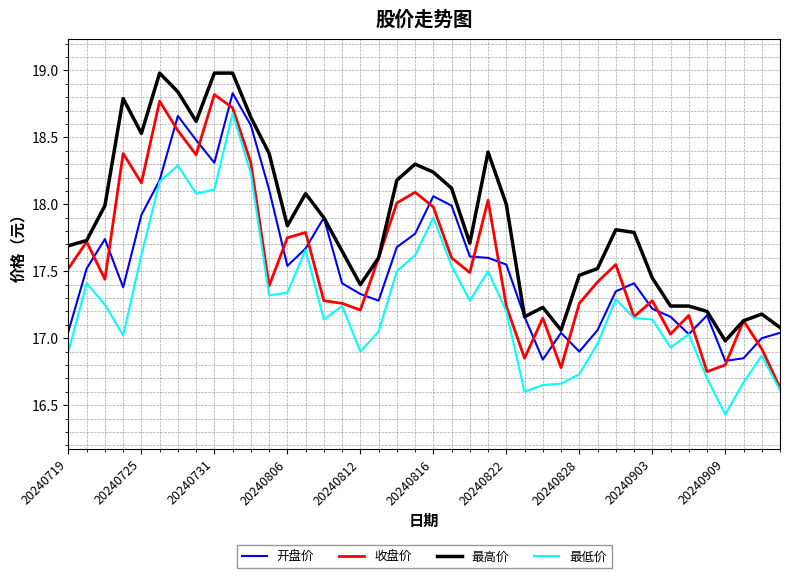

What are all the series names shown in the legend?

开盘价, 收盘价, 最高价, 最低价